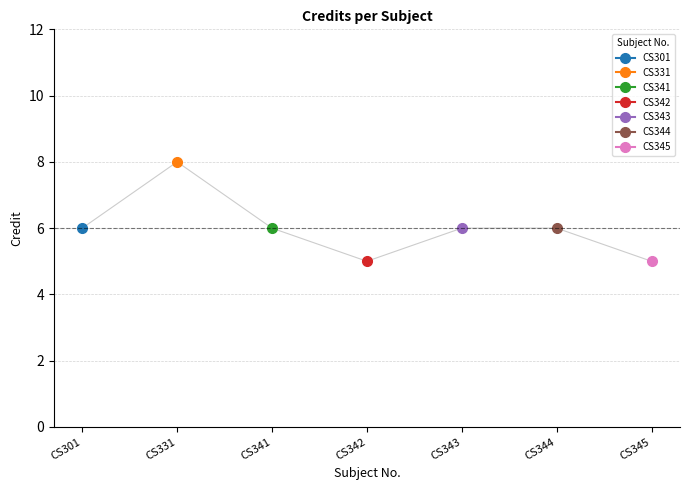

The value at CS301 is 3. True or false?

False